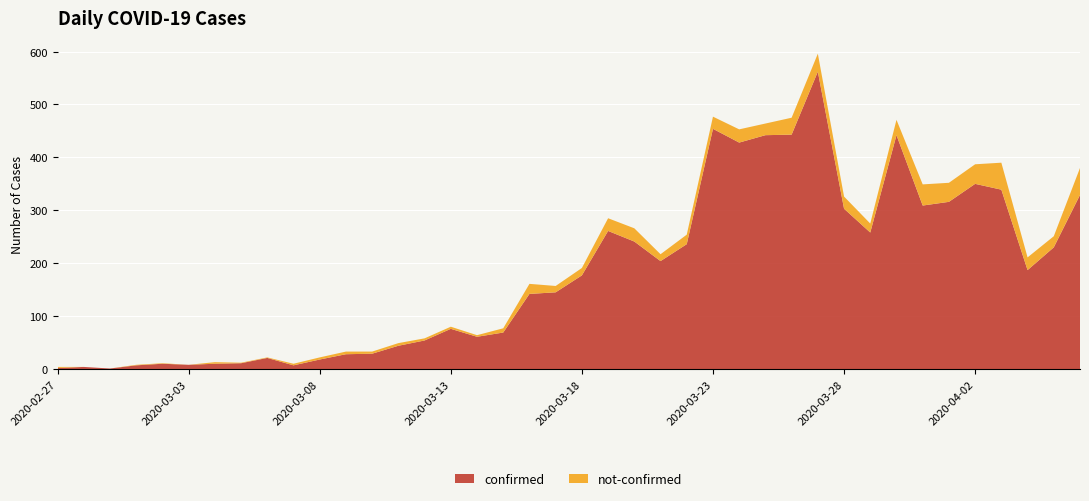

Reading left to right, what are all the values shown in this chart?

confirmed: 2020-02-27=2	2020-02-28=4	2020-02-29=1	2020-03-01=7	2020-03-02=10	2020-03-03=8	2020-03-04=10	2020-03-05=11	2020-03-06=21	2020-03-07=7	2020-03-08=18	2020-03-09=28	2020-03-10=29	2020-03-11=44	2020-03-12=54	2020-03-13=76	2020-03-14=61	2020-03-15=69	2020-03-16=142	2020-03-17=145	2020-03-18=177	2020-03-19=261	2020-03-20=241	2020-03-21=204	2020-03-22=236	2020-03-23=454	2020-03-24=428	2020-03-25=442	2020-03-26=443	2020-03-27=562	2020-03-28=303	2020-03-29=258	2020-03-30=442	2020-03-31=309	2020-04-01=316	2020-04-02=350	2020-04-03=339	2020-04-04=187	2020-04-05=230	2020-04-06=329
not-confirmed: 2020-02-27=2	2020-02-28=0	2020-02-29=0	2020-03-01=1	2020-03-02=1	2020-03-03=0	2020-03-04=3	2020-03-05=1	2020-03-06=1	2020-03-07=3	2020-03-08=4	2020-03-09=5	2020-03-10=4	2020-03-11=5	2020-03-12=4	2020-03-13=4	2020-03-14=3	2020-03-15=8	2020-03-16=19	2020-03-17=12	2020-03-18=14	2020-03-19=24	2020-03-20=25	2020-03-21=13	2020-03-22=18	2020-03-23=23	2020-03-24=25	2020-03-25=22	2020-03-26=32	2020-03-27=34	2020-03-28=23	2020-03-29=17	2020-03-30=29	2020-03-31=40	2020-04-01=36	2020-04-02=37	2020-04-03=51	2020-04-04=24	2020-04-05=21	2020-04-06=51